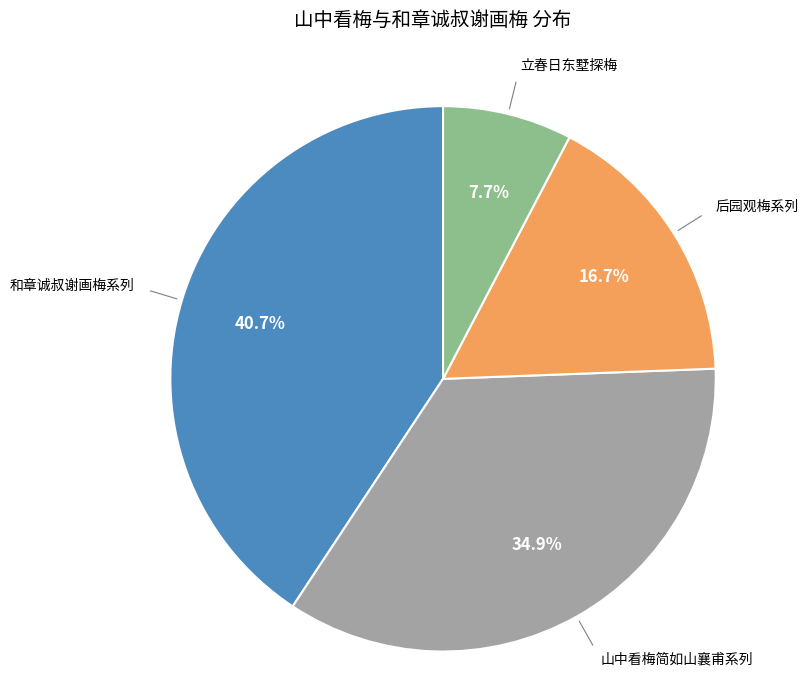

Is the sum of 立春日东墅探梅 and 后园观梅系列 greater than half?

No